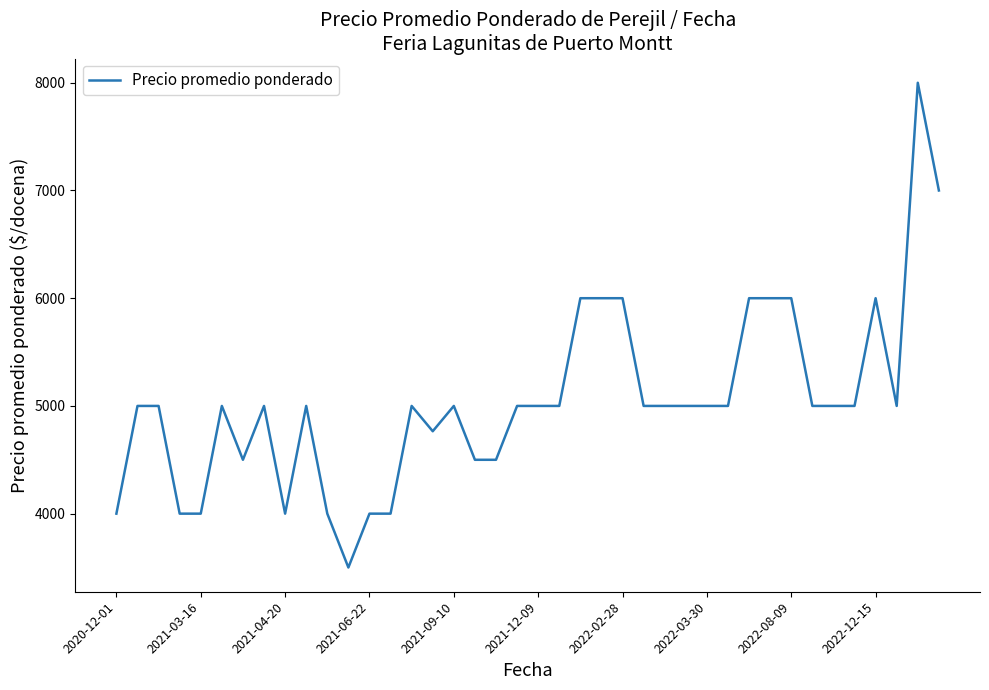

What is the minimum value shown in the chart?

3500